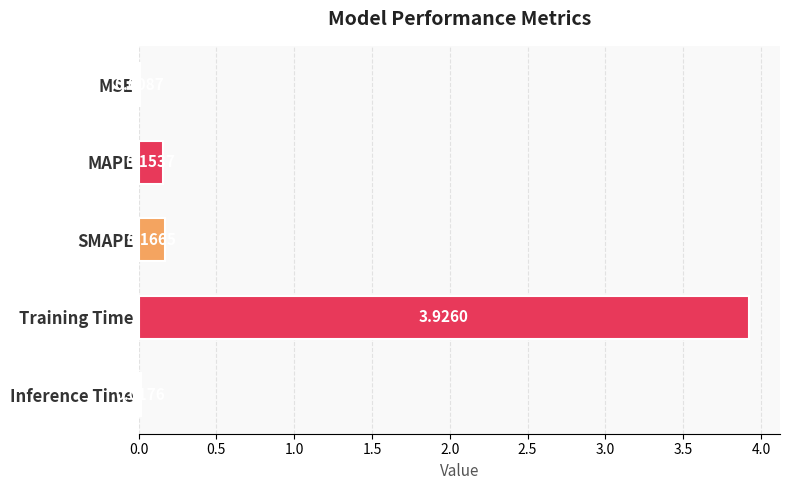

Which category has the highest value across all series?

Training Time